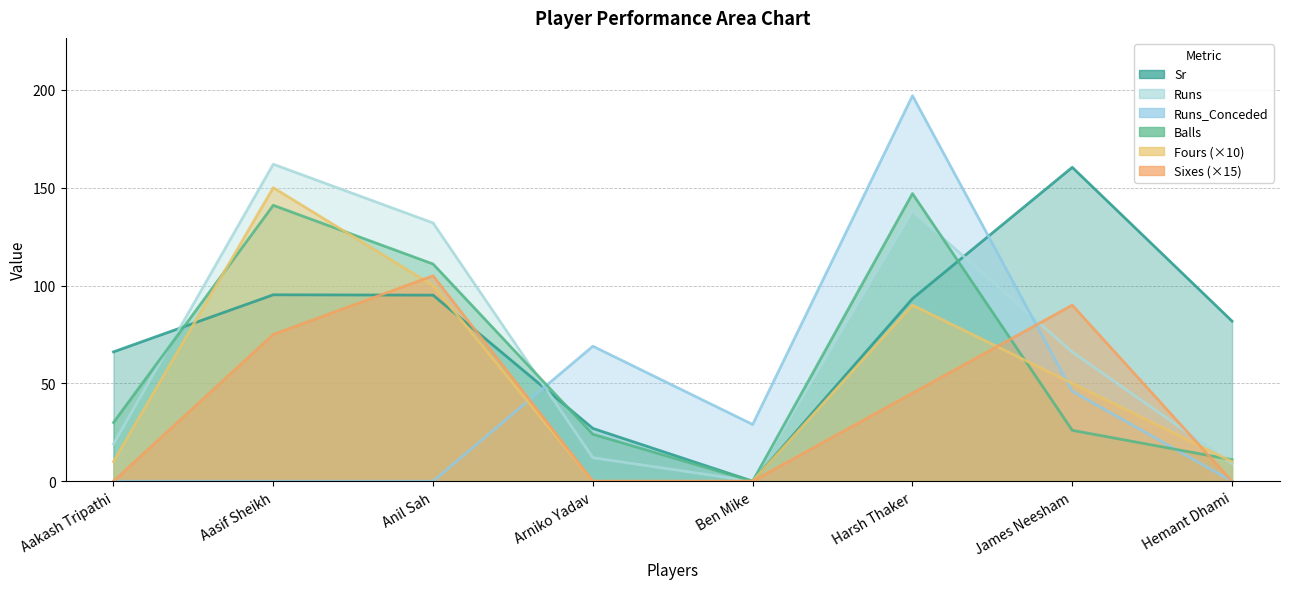

Reading left to right, extract all data points from this chart.

Runs: Aakash Tripathi=19.0	Aasif Sheikh=162.0	Anil Sah=132.0	Arniko Yadav=12.0	Ben Mike=0.0	Harsh Thaker=138.0	James Neesham=66.0	Hemant Dhami=9.0
Sr: Aakash Tripathi=66.1	Aasif Sheikh=95.3	Anil Sah=95.1	Arniko Yadav=27.0	Ben Mike=0.0	Harsh Thaker=93.3	James Neesham=160.4	Hemant Dhami=81.8
Balls: Aakash Tripathi=30.0	Aasif Sheikh=141.0	Anil Sah=111.0	Arniko Yadav=24.0	Ben Mike=0.0	Harsh Thaker=147.0	James Neesham=26.0	Hemant Dhami=11.0
Fours: Aakash Tripathi=10.0	Aasif Sheikh=150.0	Anil Sah=100.0	Arniko Yadav=0.0	Ben Mike=0.0	Harsh Thaker=90.0	James Neesham=50.0	Hemant Dhami=10.0
Sixes: Aakash Tripathi=0.0	Aasif Sheikh=75.0	Anil Sah=105.0	Arniko Yadav=0.0	Ben Mike=0.0	Harsh Thaker=45.0	James Neesham=90.0	Hemant Dhami=0.0
Runs_Conceded: Aakash Tripathi=0.0	Aasif Sheikh=0.0	Anil Sah=0.0	Arniko Yadav=69.0	Ben Mike=29.0	Harsh Thaker=197.0	James Neesham=46.0	Hemant Dhami=0.0